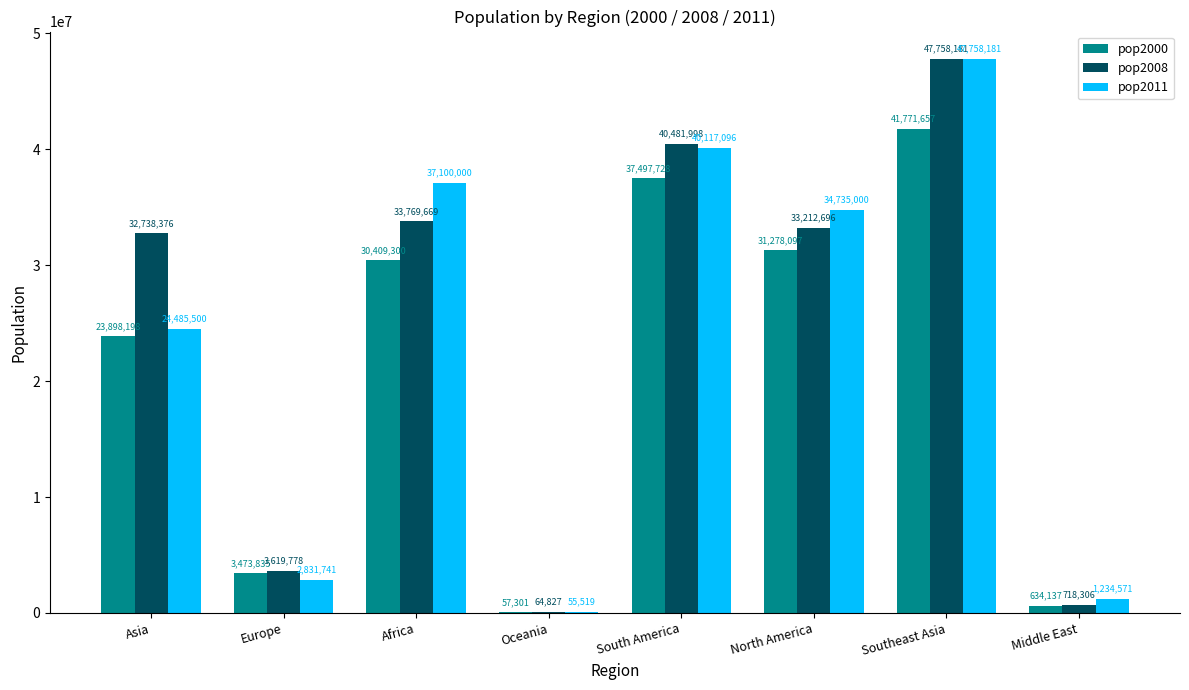

The pop2000 series shows 30409300 at Africa. True or false?

True